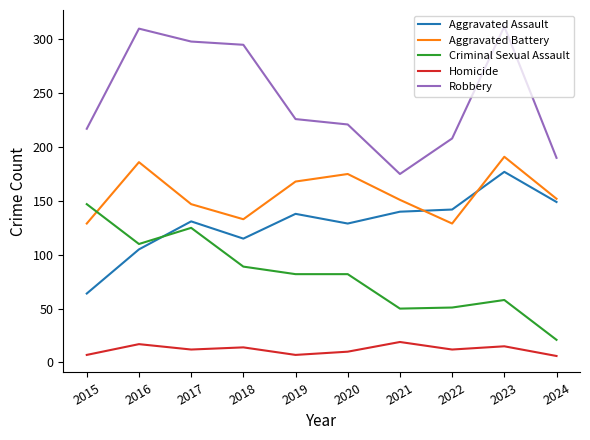

List the series in order of their peak value, highest first.

Robbery, Aggravated Battery, Aggravated Assault, Criminal Sexual Assault, Homicide